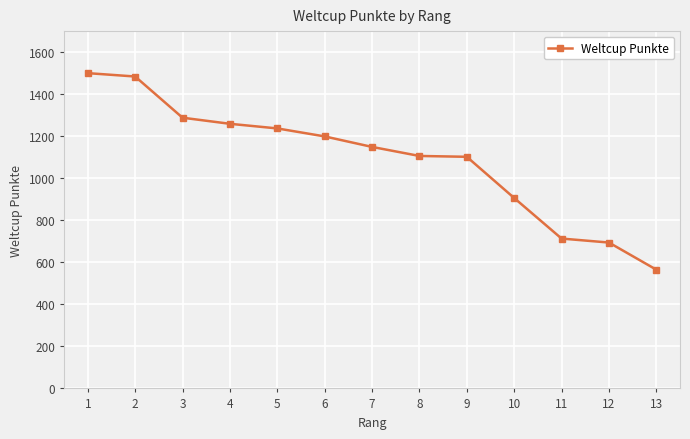

The chart shows a value of 636 at 8. True or false?

False